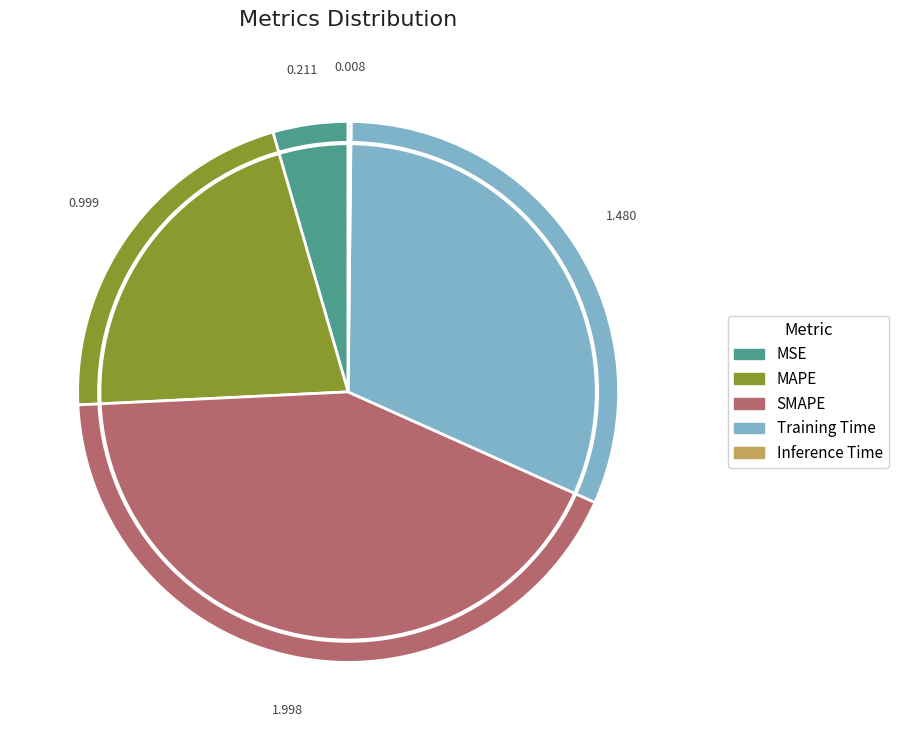

Combined, do MSE and MAPE account for over 50%?

No